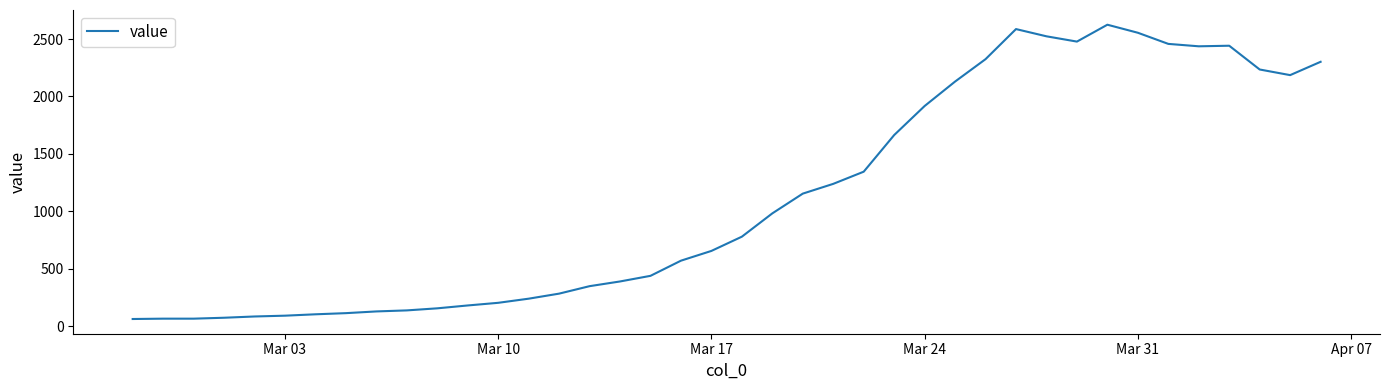

What is the difference between the maximum and minimum values?

2563